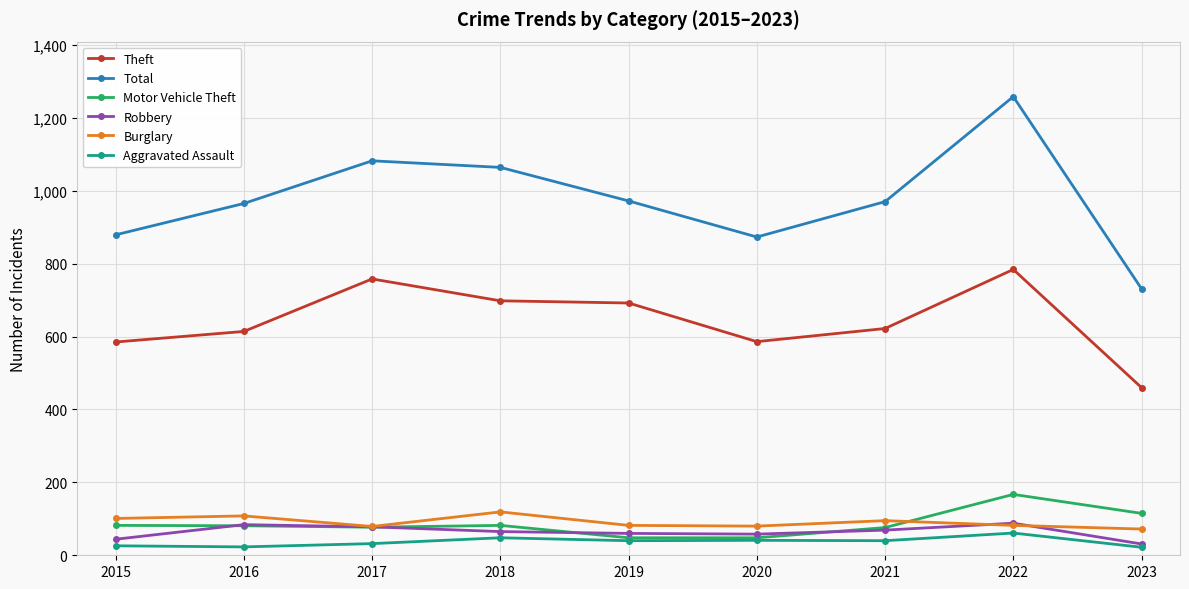

Does the chart display data point markers on the line(s)?

Yes